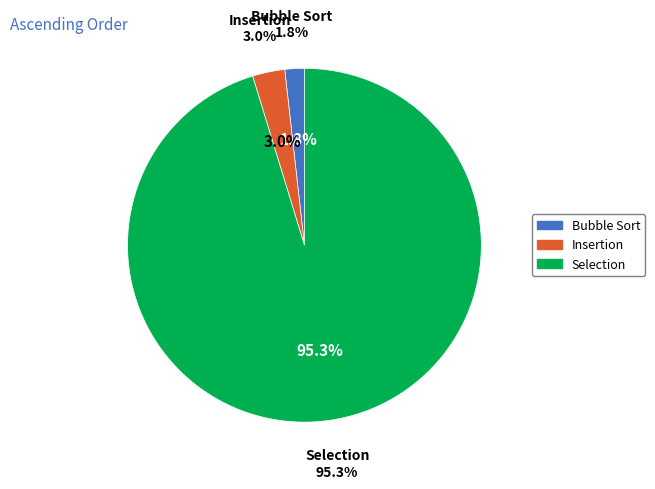

True or false: 6 accounts for 0% of the total.

True